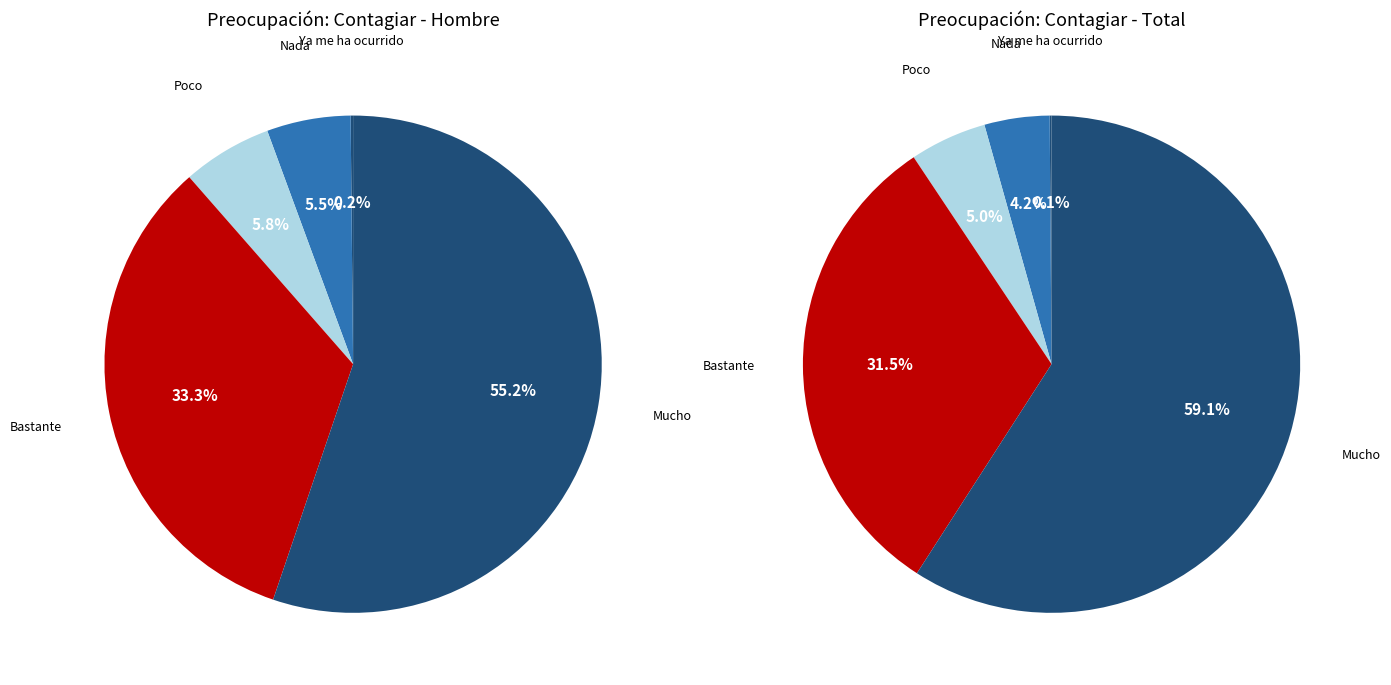

Which category has the smallest portion of the pie?

Ya me ha ocurrido